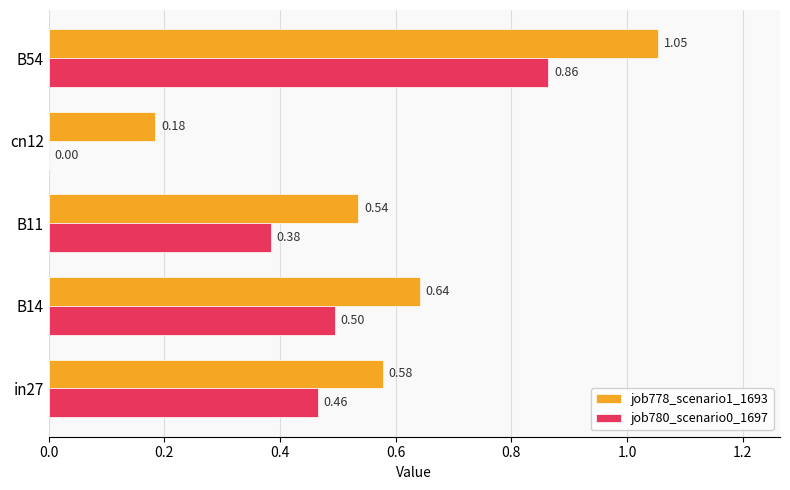

At which category is the sum across all series the highest?

B54